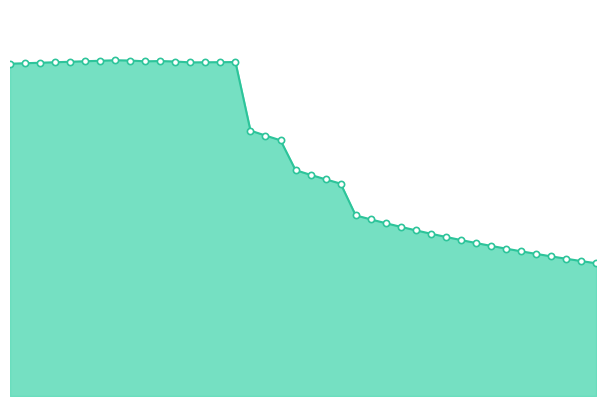

Does the chart have visible grid lines?

No